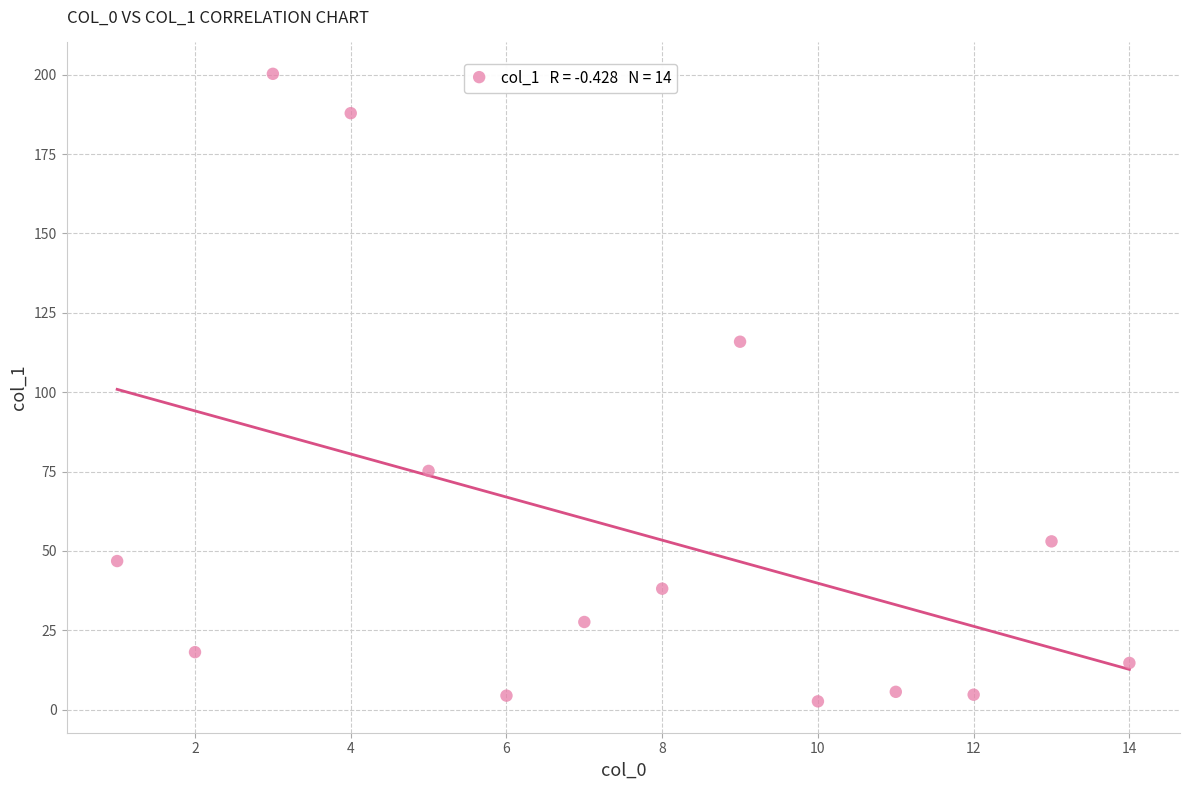

What Y value in the scatter plot is closest to 101?

115.9